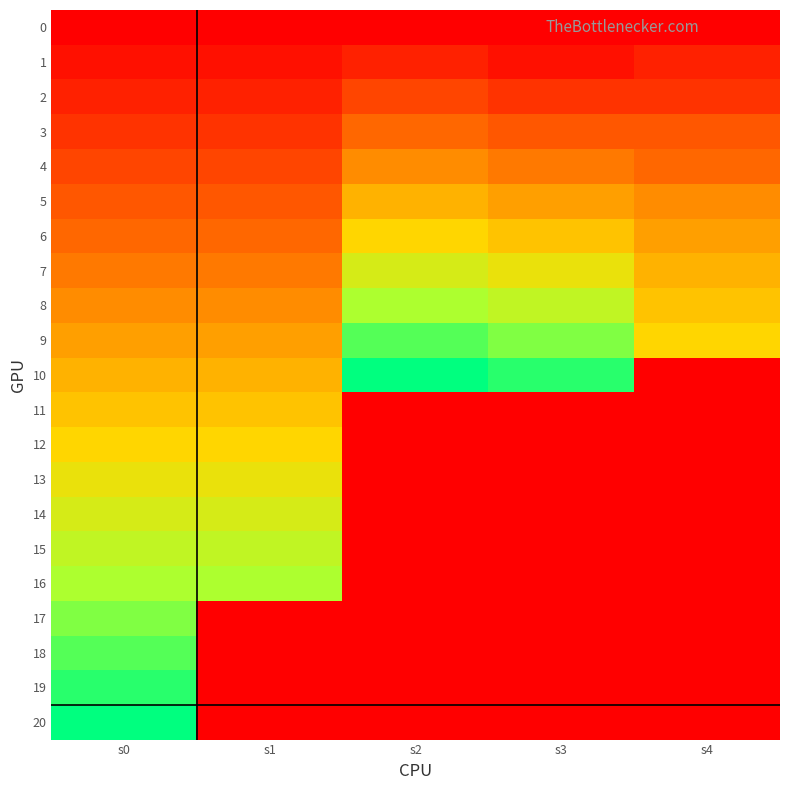

Reading left to right, what are all the values shown in this chart?

0: s0=0	s1=0	s2=0	s3=0	s4=0
1: s0=1	s1=1	s2=2	s3=1	s4=2
2: s0=2	s1=2	s2=4	s3=3	s4=3
3: s0=3	s1=3	s2=6	s3=5	s4=5
4: s0=4	s1=4	s2=8	s3=7	s4=6
5: s0=5	s1=5	s2=10	s3=9	s4=8
6: s0=6	s1=6	s2=12	s3=11	s4=9
7: s0=7	s1=7	s2=14	s3=13	s4=10
8: s0=8	s1=8	s2=16	s3=15	s4=11
9: s0=9	s1=9	s2=18	s3=17	s4=12
10: s0=10	s1=10	s2=20	s3=19	s4=0
11: s0=11	s1=11	s2=0	s3=0	s4=0
12: s0=12	s1=12	s2=0	s3=0	s4=0
13: s0=13	s1=13	s2=0	s3=0	s4=0
14: s0=14	s1=14	s2=0	s3=0	s4=0
15: s0=15	s1=15	s2=0	s3=0	s4=0
16: s0=16	s1=16	s2=0	s3=0	s4=0
17: s0=17	s1=0	s2=0	s3=0	s4=0
18: s0=18	s1=0	s2=0	s3=0	s4=0
19: s0=19	s1=0	s2=0	s3=0	s4=0
20: s0=20	s1=0	s2=0	s3=0	s4=0